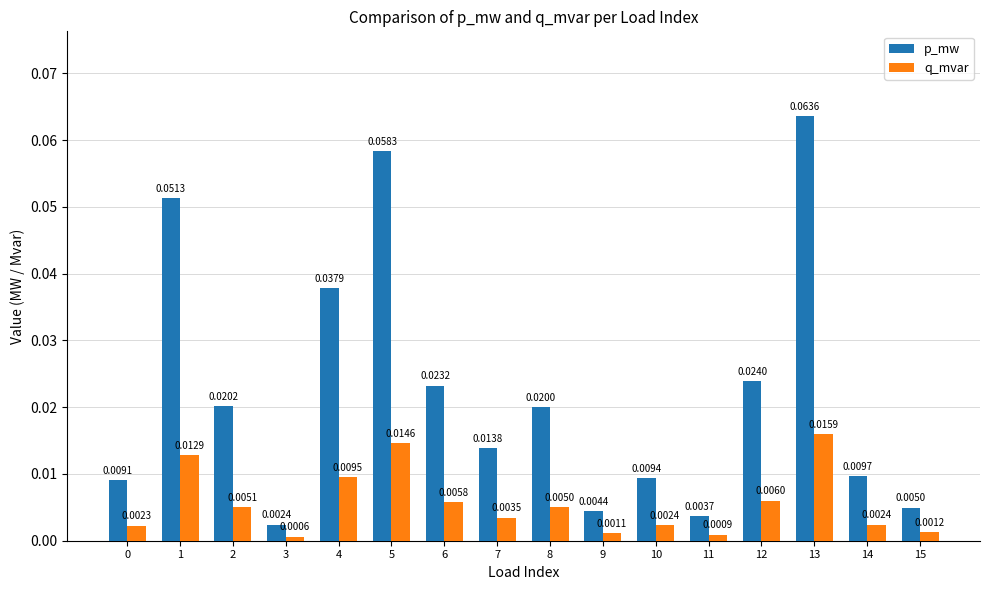

Rank the series by their maximum value, from highest to lowest.

p_mw, q_mvar